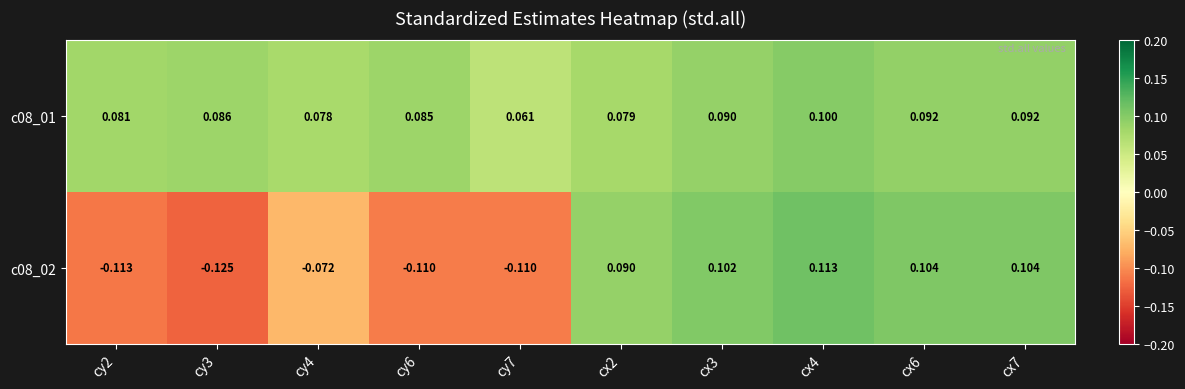

Is the value of c08_02 at cx6 greater than the value of c08_01 at cy7?

Yes